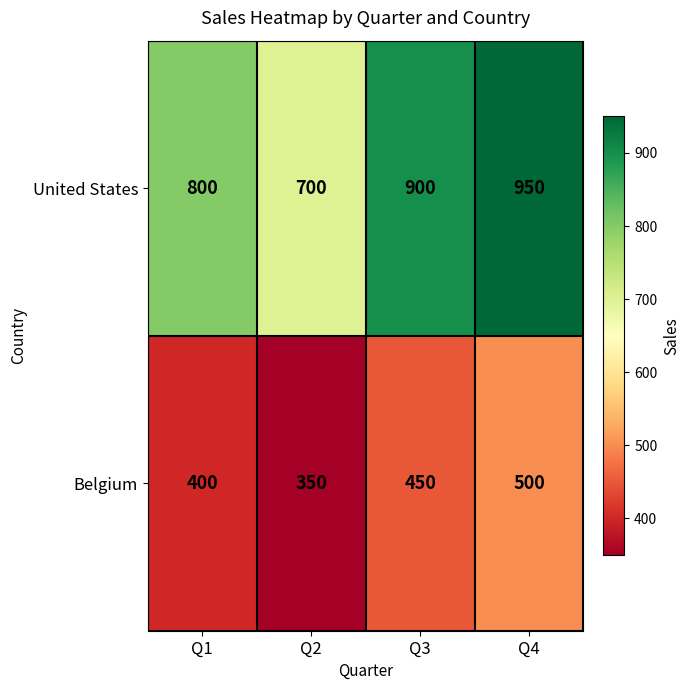

Reading right to left, what are all the values shown in this chart?

United States: Q4=950	Q3=900	Q2=700	Q1=800
Belgium: Q4=500	Q3=450	Q2=350	Q1=400